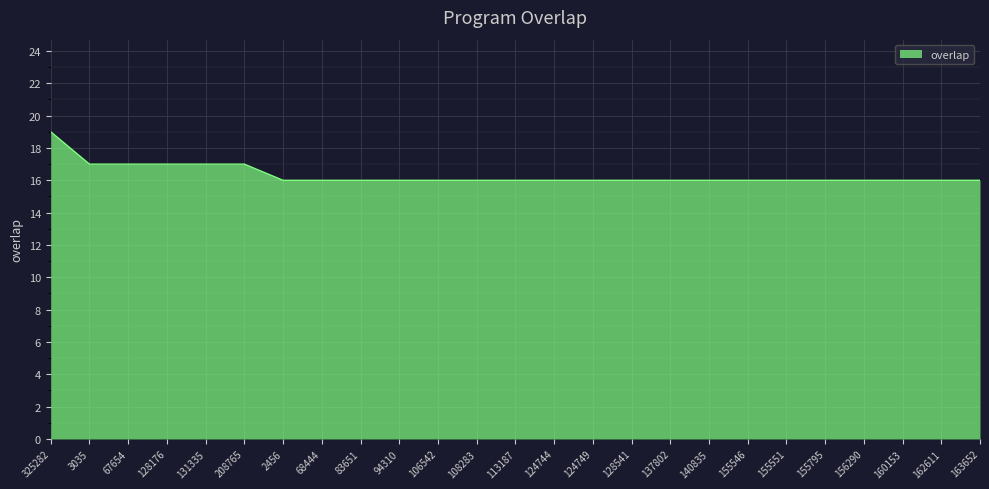

True or false: the data shows 4 at 156290.

False